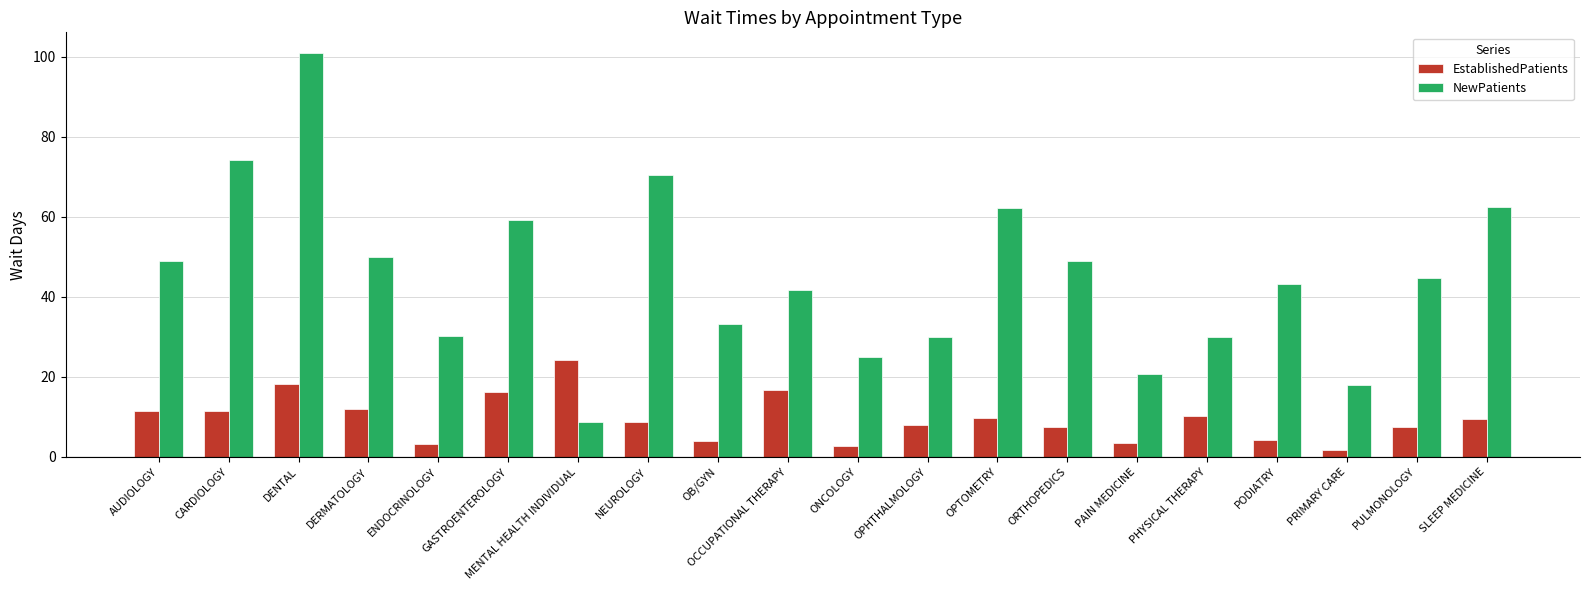

How many values in the NewPatients series exceed 44?

10